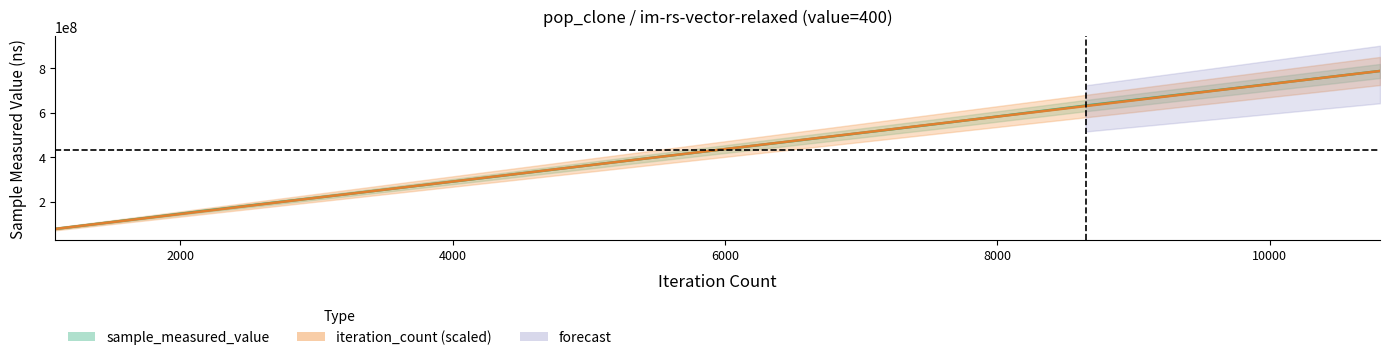

True or false: iteration_count has a value of 707851251 at 9729.

True